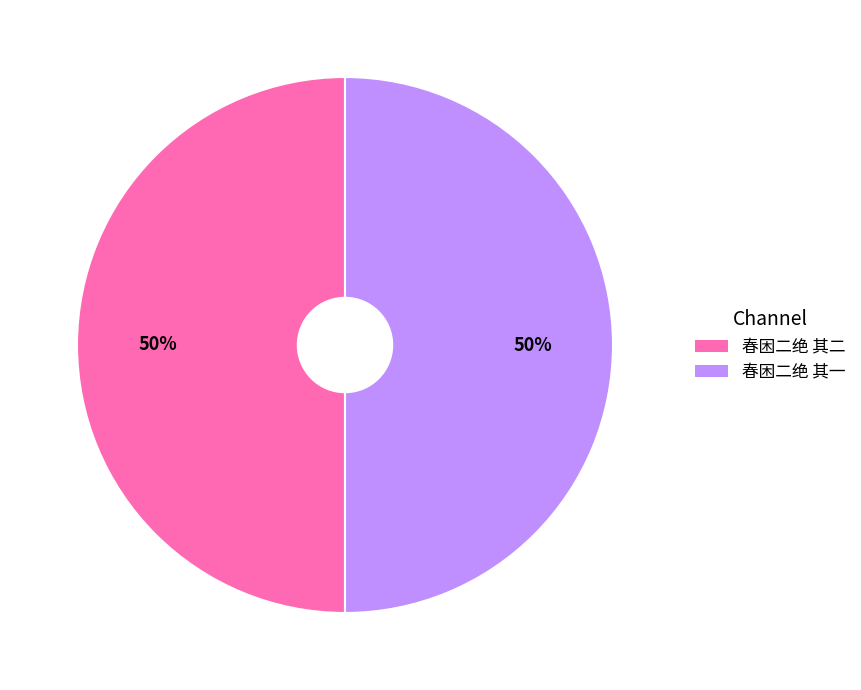

What percentage is the 春困二绝 其一 slice, to the nearest percent?

50%